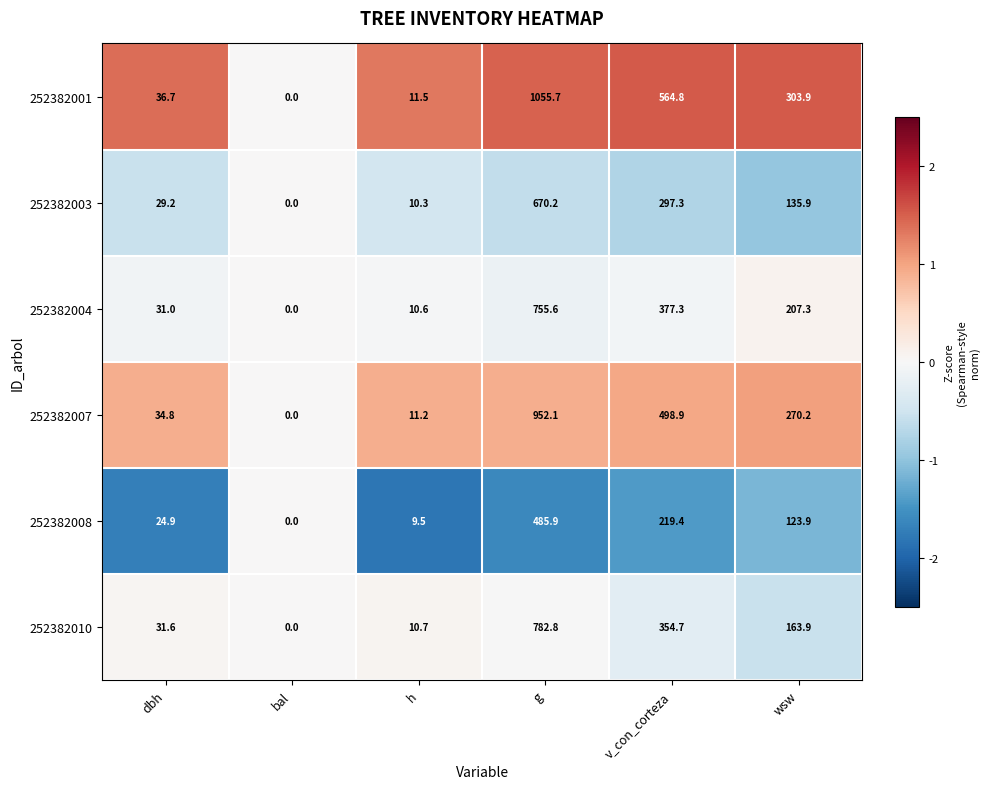

Where does the 252382007 series first go above 270?

g